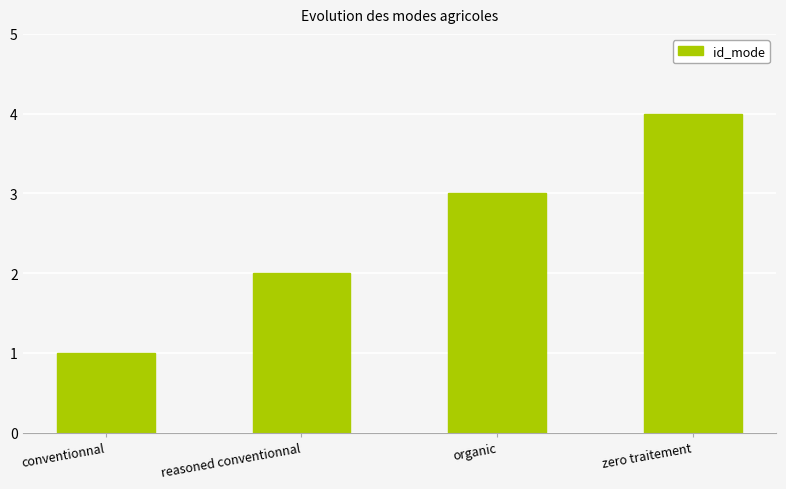

At which label is the value closest to 2?

reasoned conventionnal